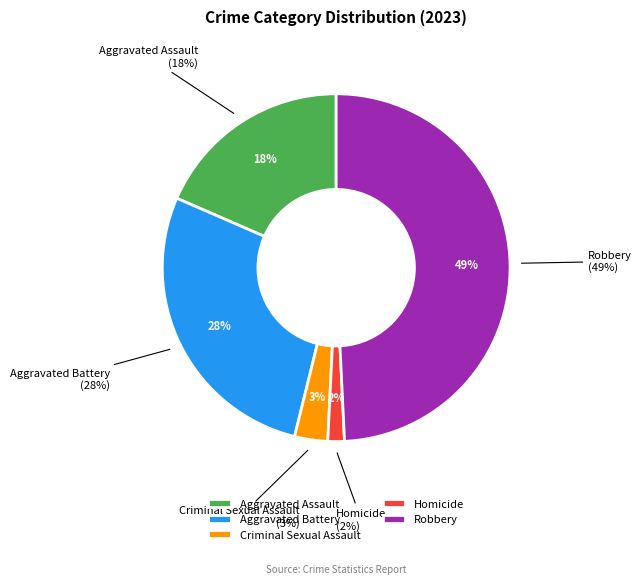

To the nearest percent, what portion does Robbery represent?

49%